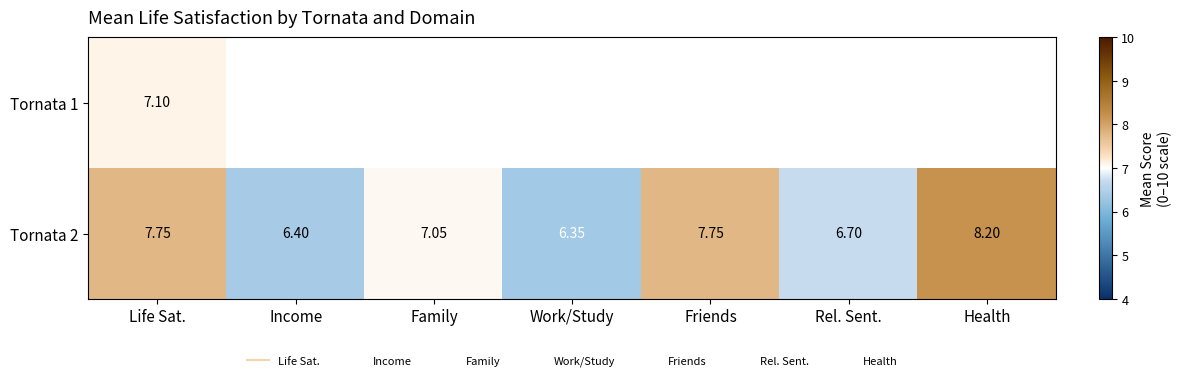

True or false: Tornata 2 has a value of 7.8 at Life Sat..

True